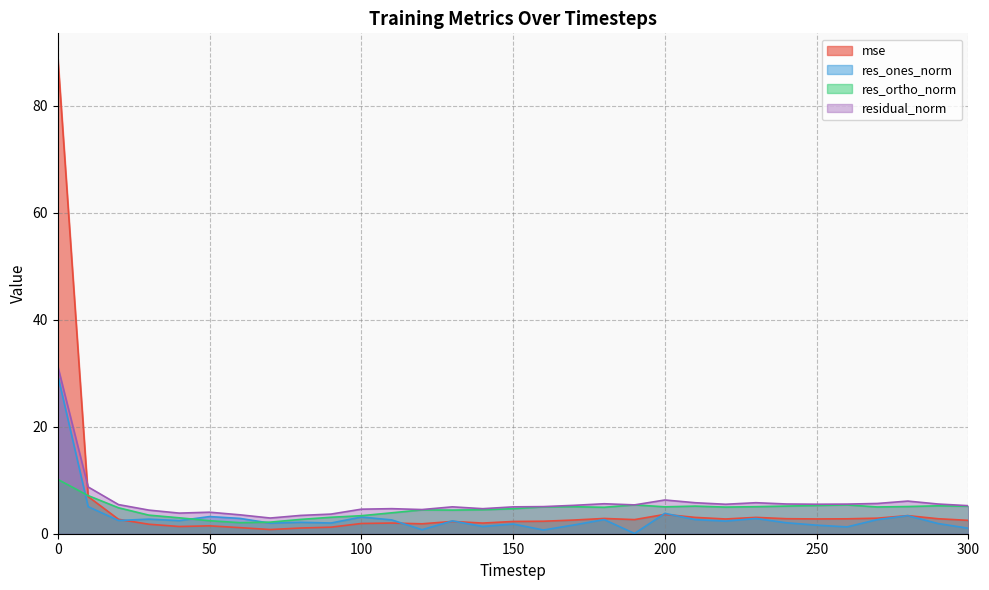

How many data points in res_ones_norm are above 2?

20